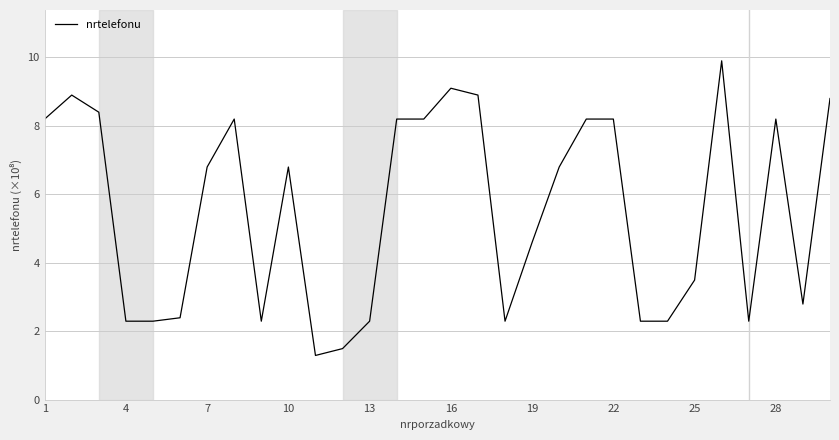

How many distinct data groups are displayed?

1